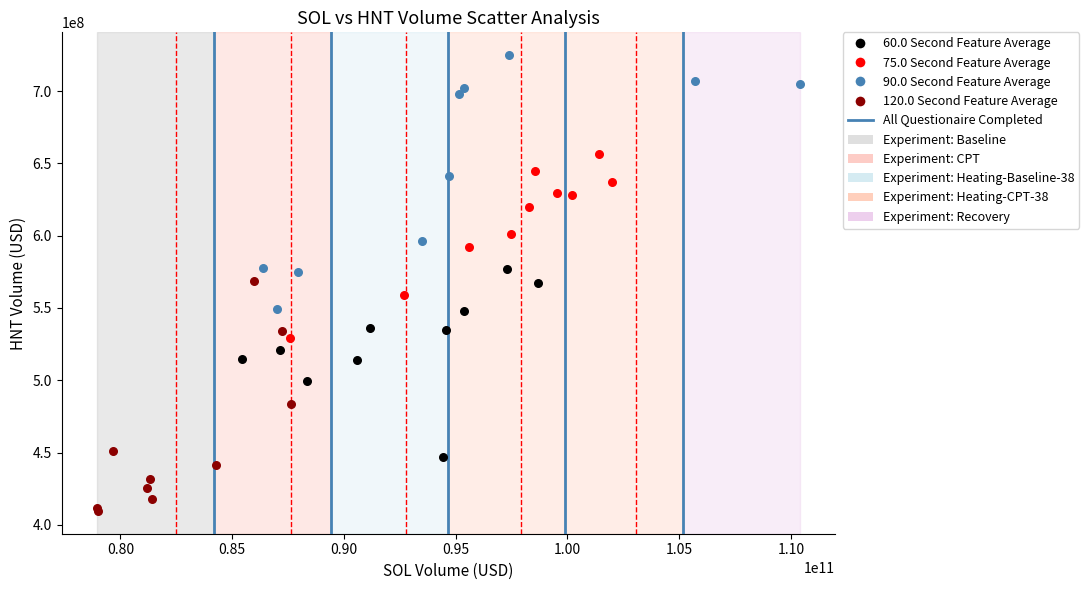

Which series reaches the minimum Y coordinate?

120.0 Second Feature Average